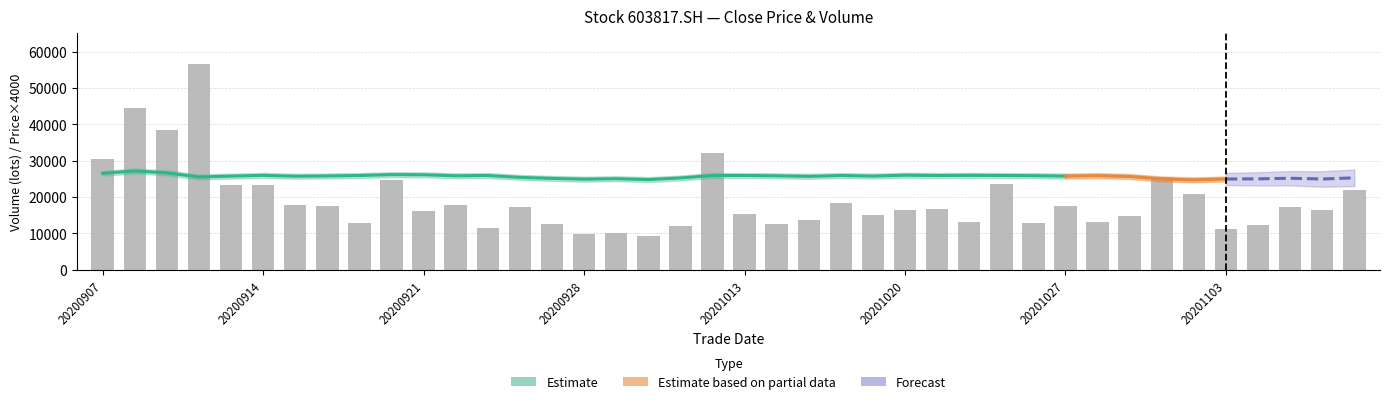

The chart shows a value of 26998 at 11. True or false?

False